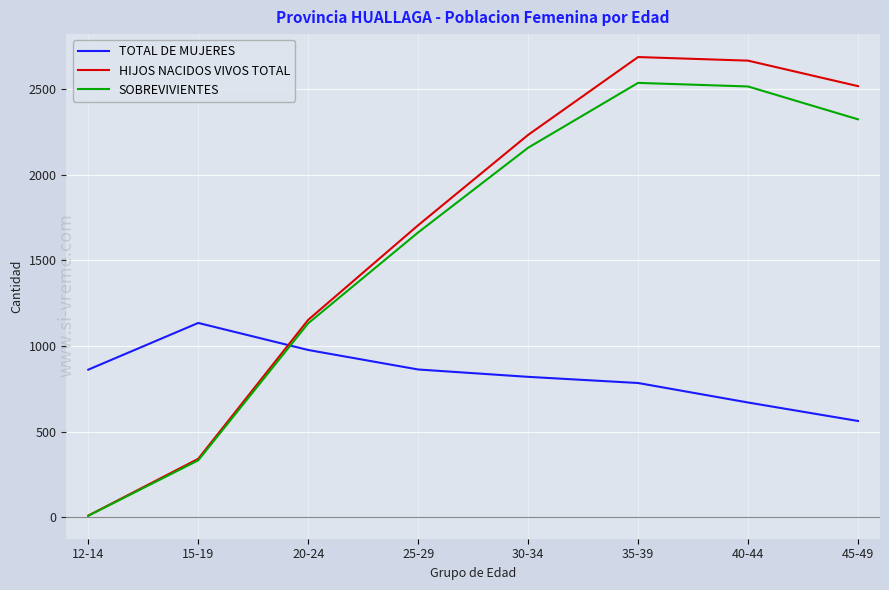

The value of TOTAL DE MUJERES at 30-34 is 820. True or false?

True